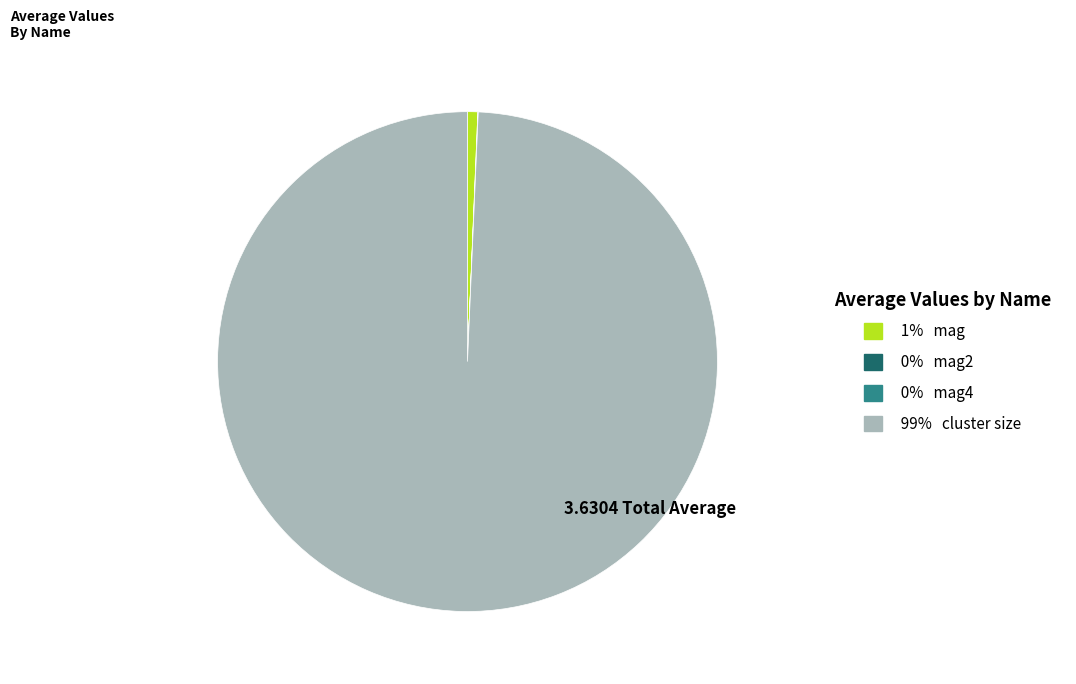

Is there any slice that represents more than half of the pie?

Yes